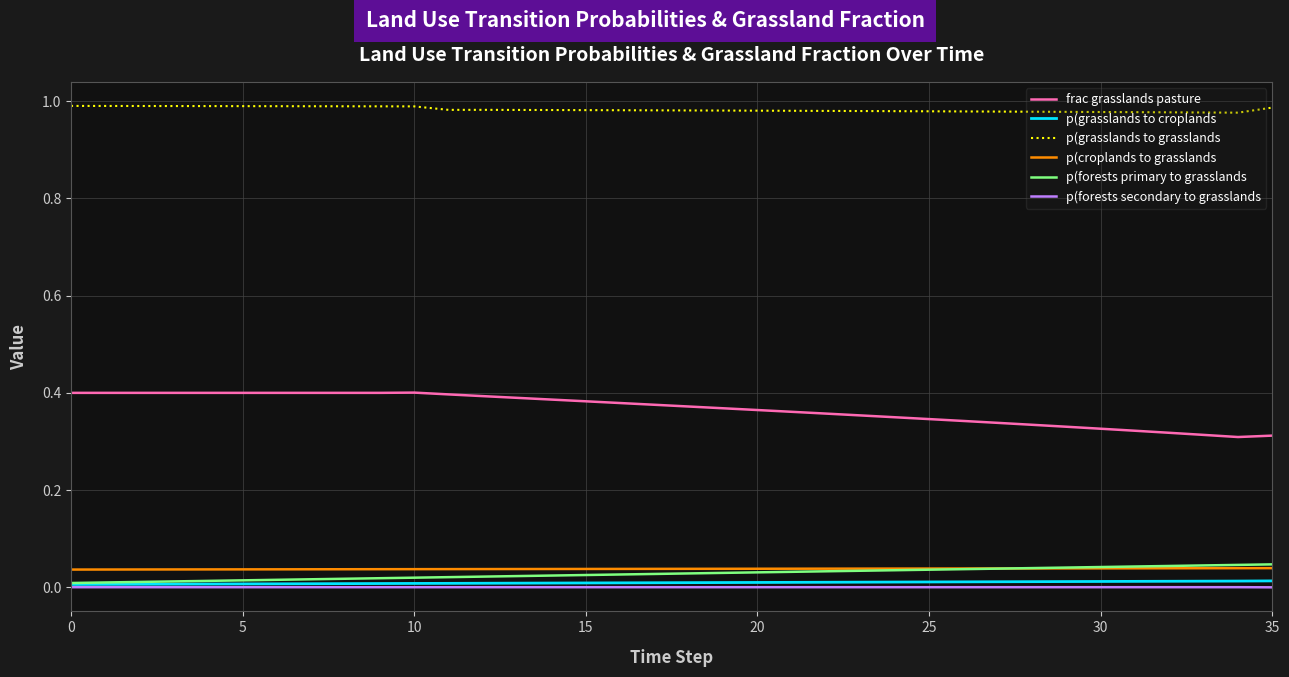

True or false: p(forests secondary to grasslands and p(grasslands to grasslands intersect in this chart.

False